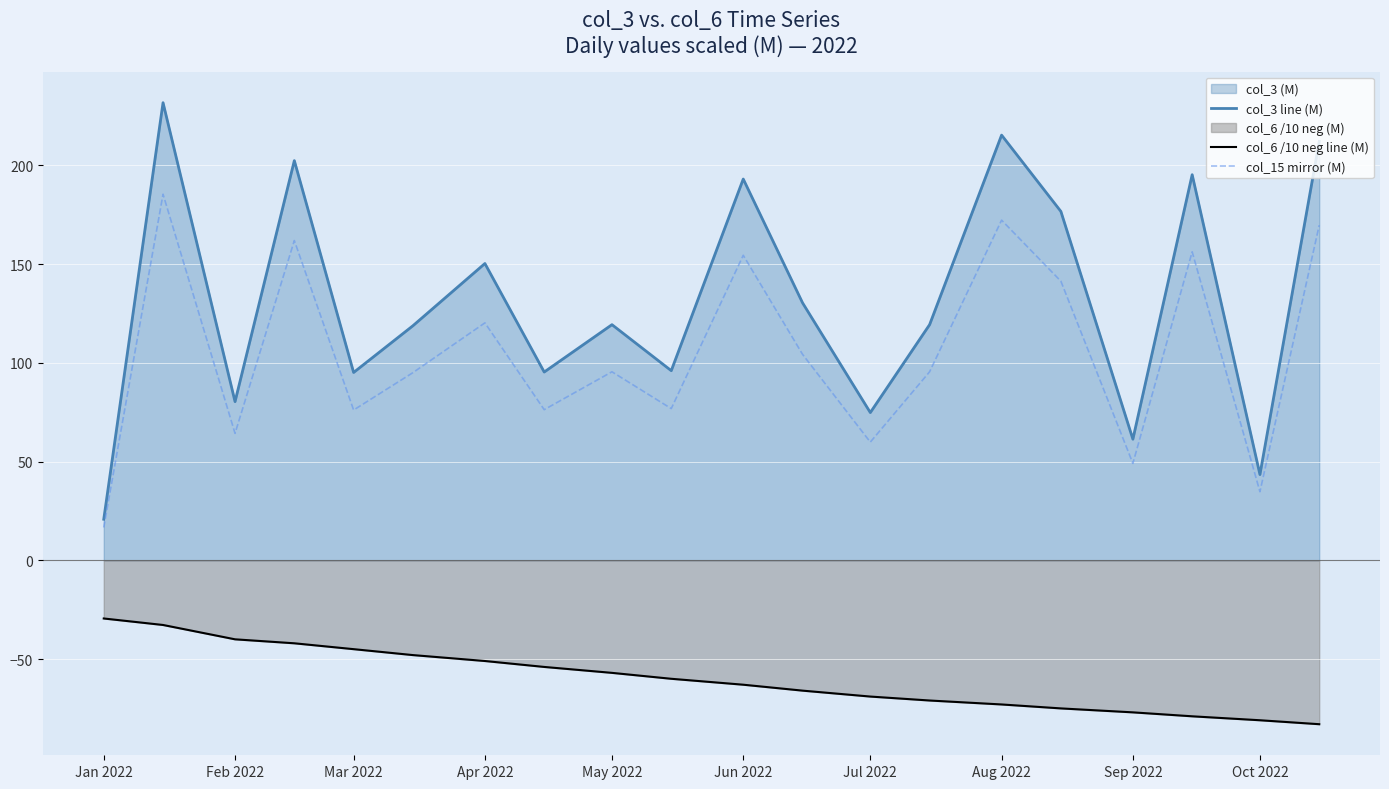

What is the difference between the maximum and minimum values in the col_3 line (M) series?

210.9